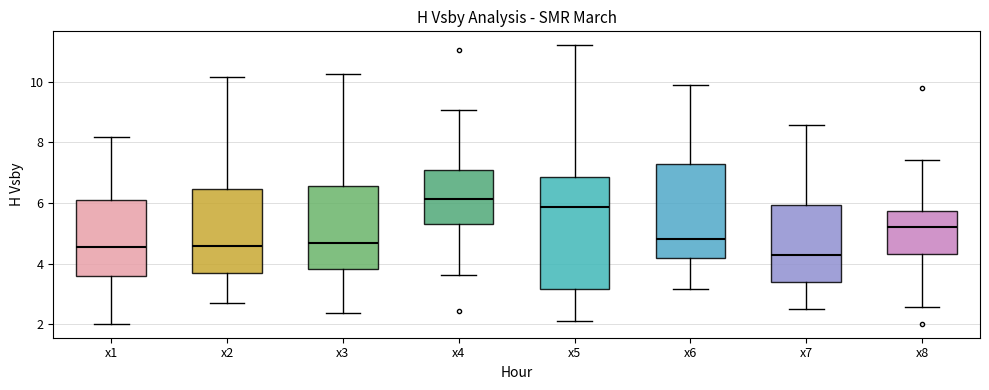

Which box's median line is the highest?

x4